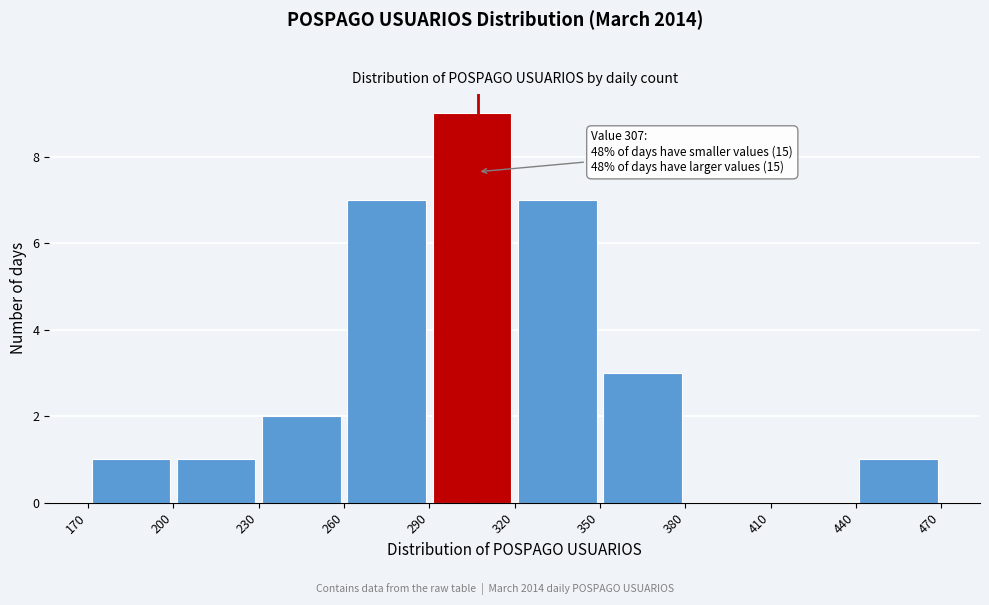

Which range on the x-axis has the tallest bar?

290 to 320